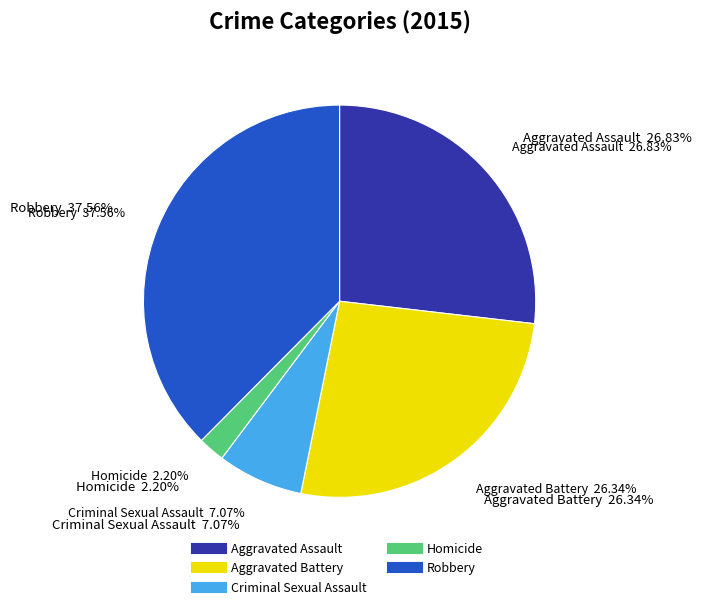

To the nearest percent, what is the average slice percentage?

20%